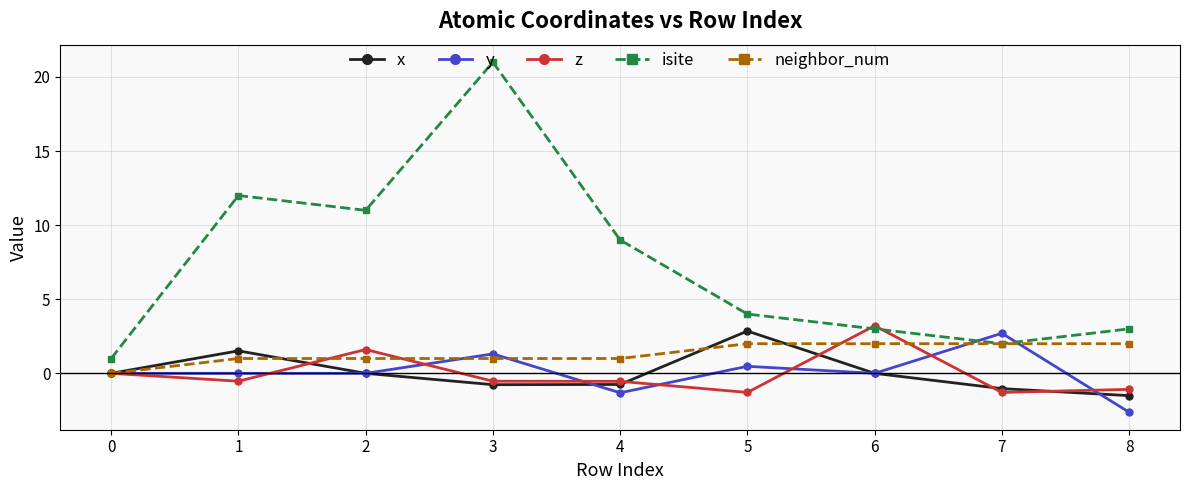

Is the value of y at 8 greater than the value of x at 7?

No